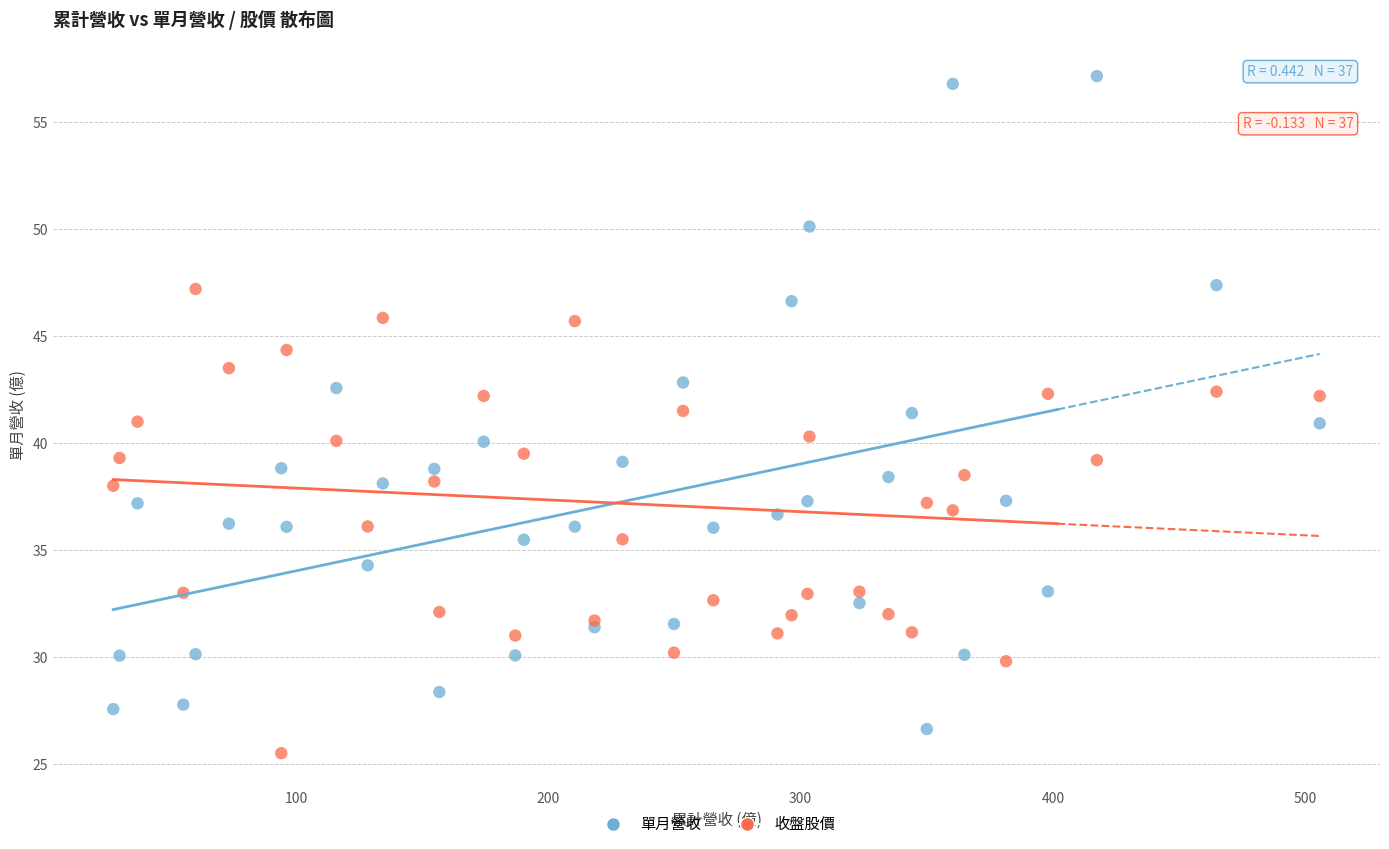

What is the X range (max minus min) for the scatter plot?

478.1